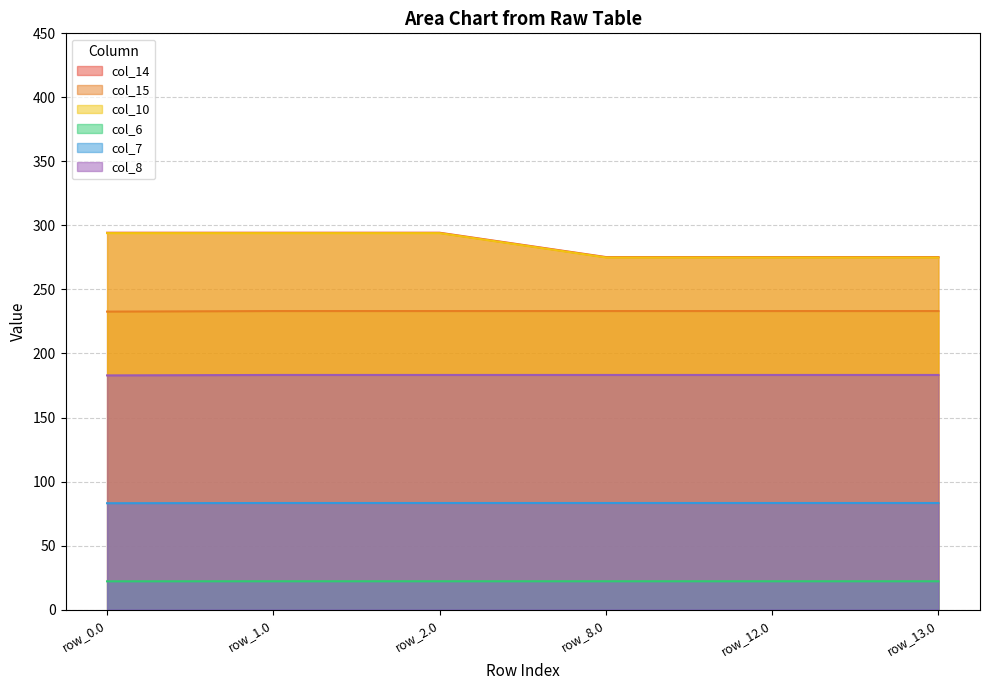

In row_0.0, how many points are higher than both neighbors (excluding endpoints)?

1